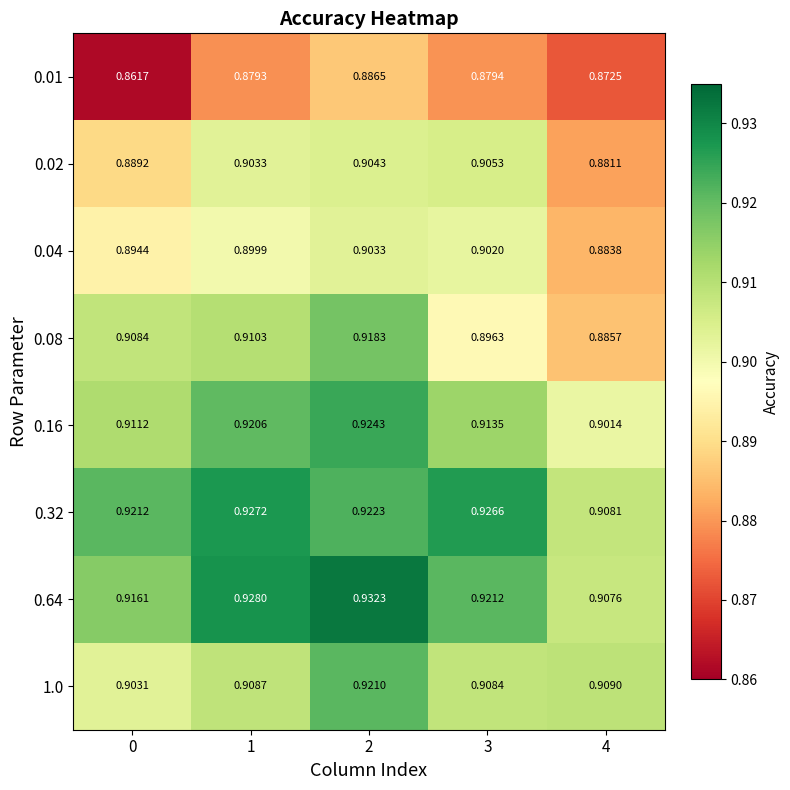

Is the value of 0.16 at 1 greater than the value of 0.01 at 4?

Yes